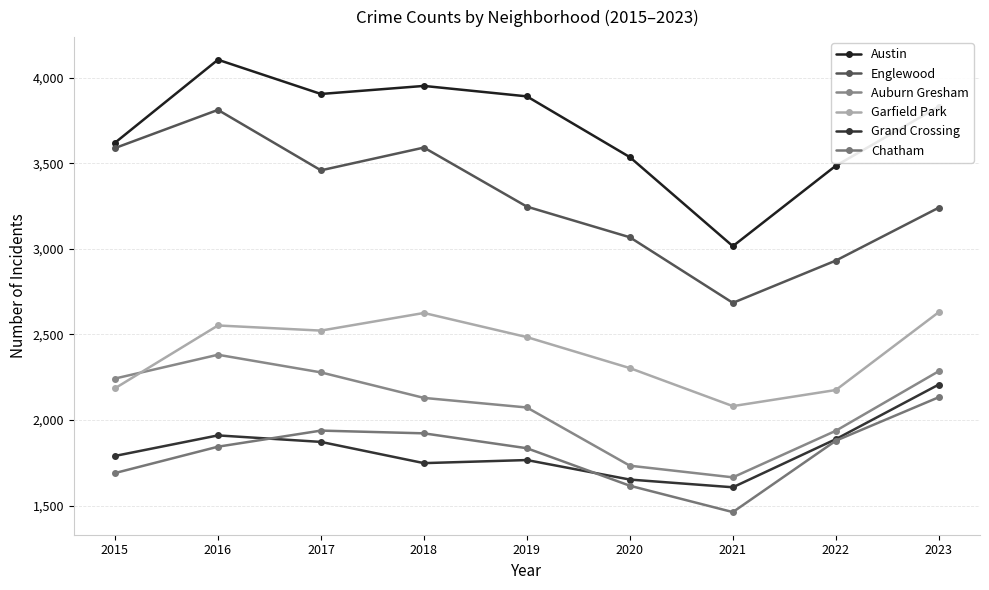

Rank the series by their maximum value, from lowest to highest.

Chatham, Grand Crossing, Auburn Gresham, Garfield Park, Englewood, Austin